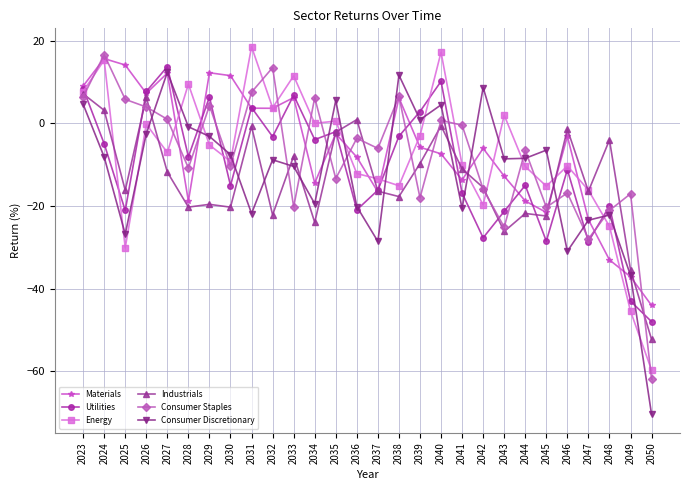

Which series has the largest total across all categories?

Materials